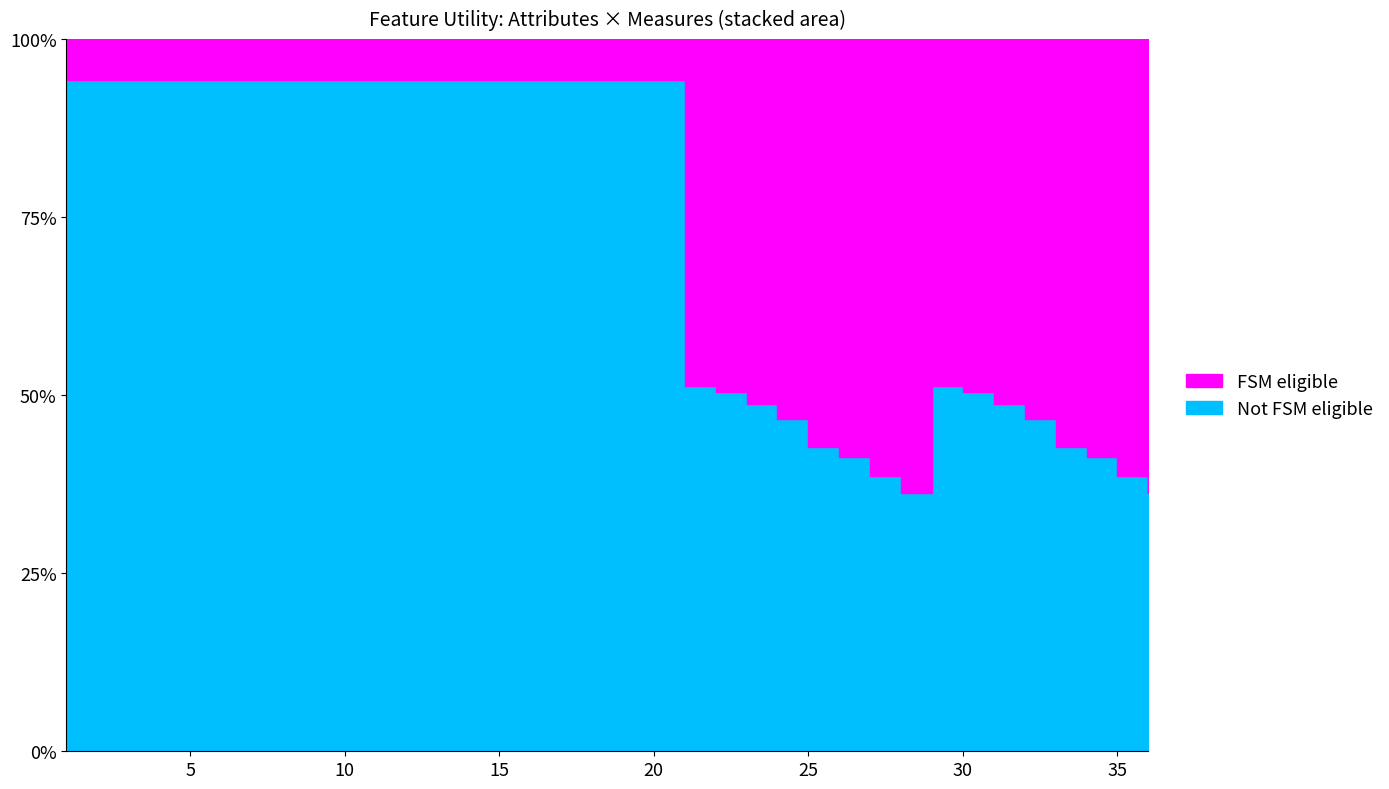

What is the sum of the values at 36 and 9?

2.0